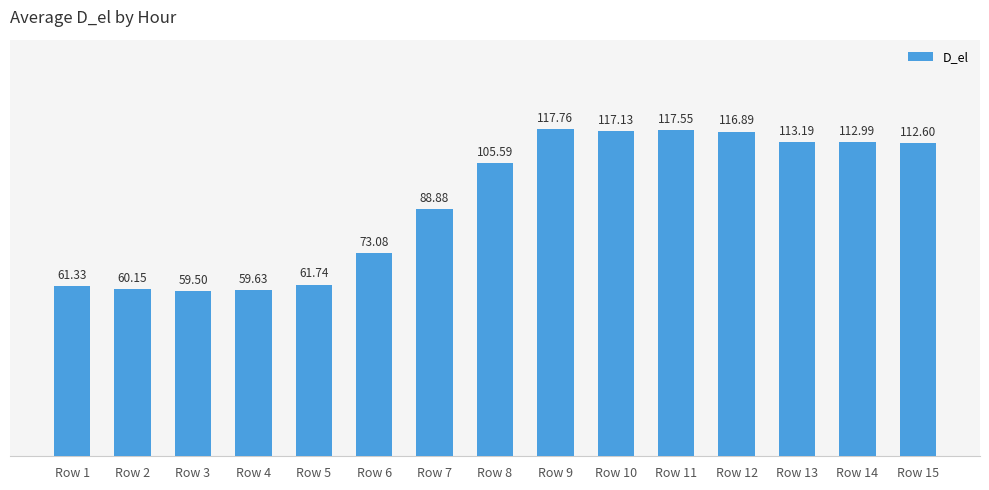

What is the average value?

91.9